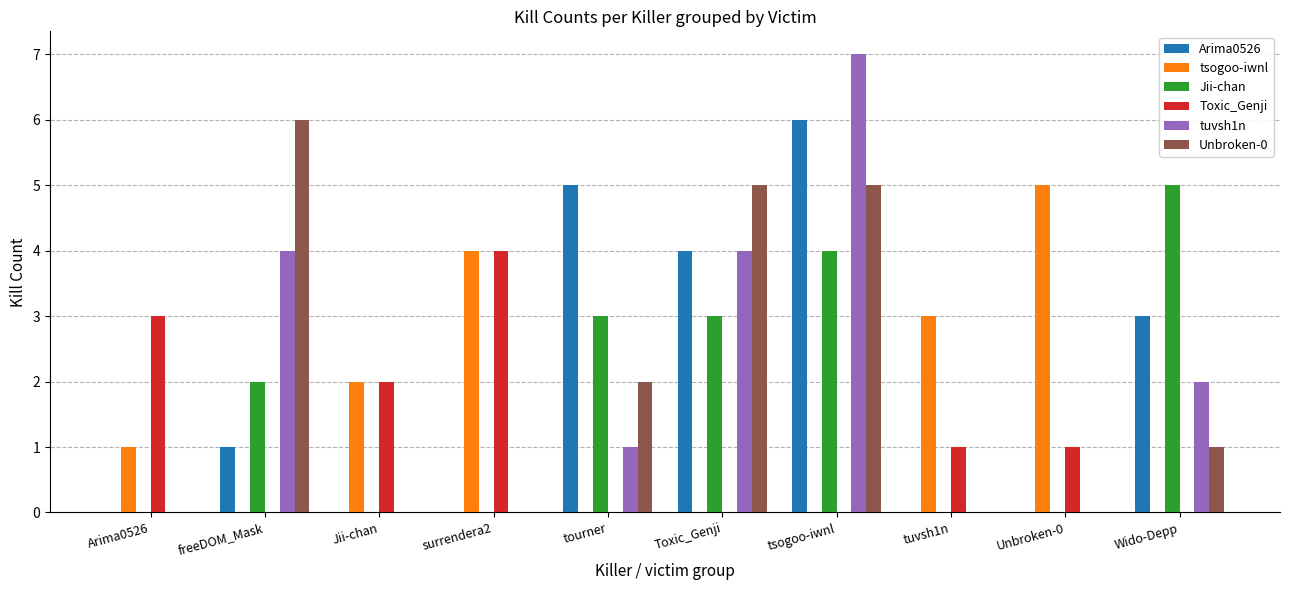

Is the value of tsogoo-iwnl at tourner greater than the value of Jii-chan at tourner?

No